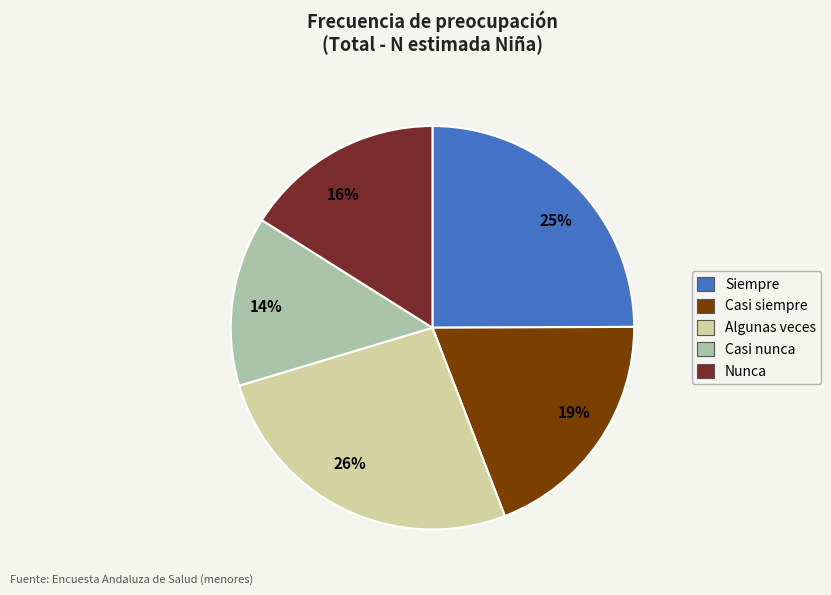

Is there any slice that represents more than half of the pie?

No